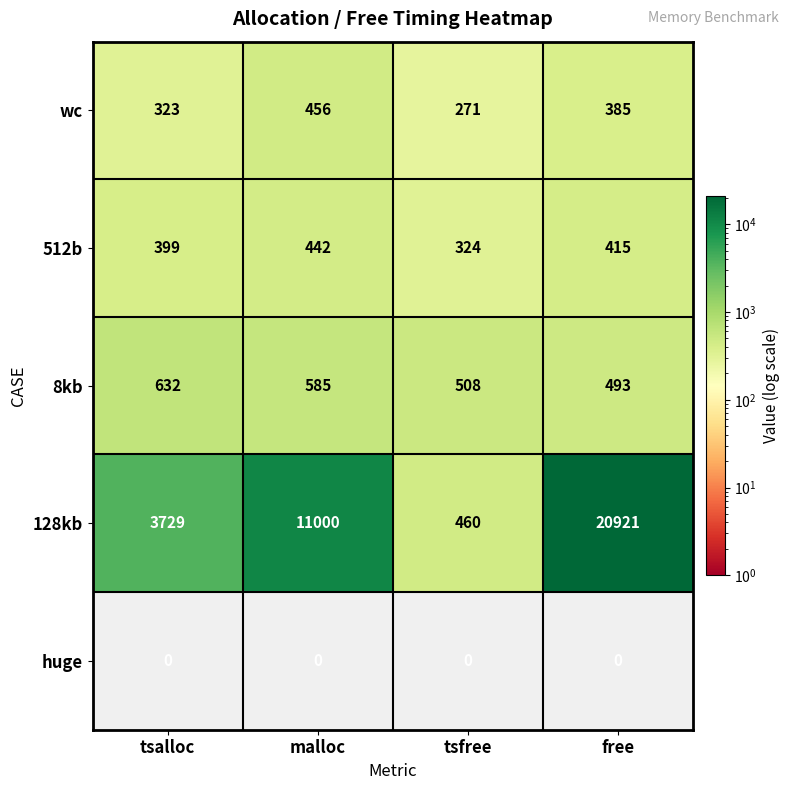

List the labels in order of 8kb value, smallest first.

free, tsfree, malloc, tsalloc